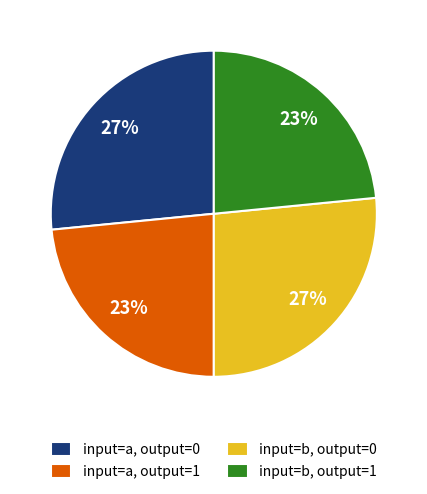

Approximately how many times larger is the value at input=a, output=1 compared to input=a, output=0?

0.9